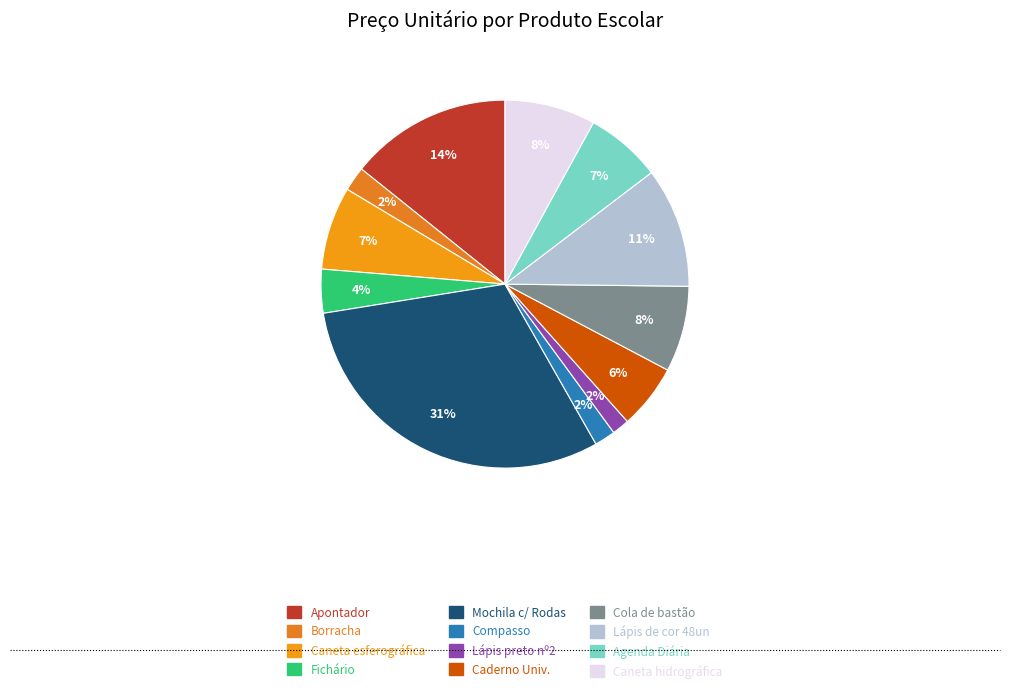

To the nearest percent, what is the average slice percentage?

8%